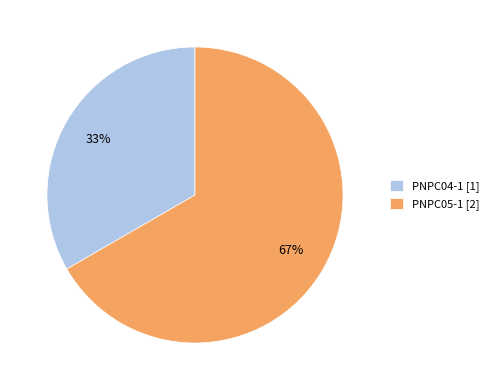

Is the sum of PNPC04-1 and PNPC05-1 greater than half?

Yes